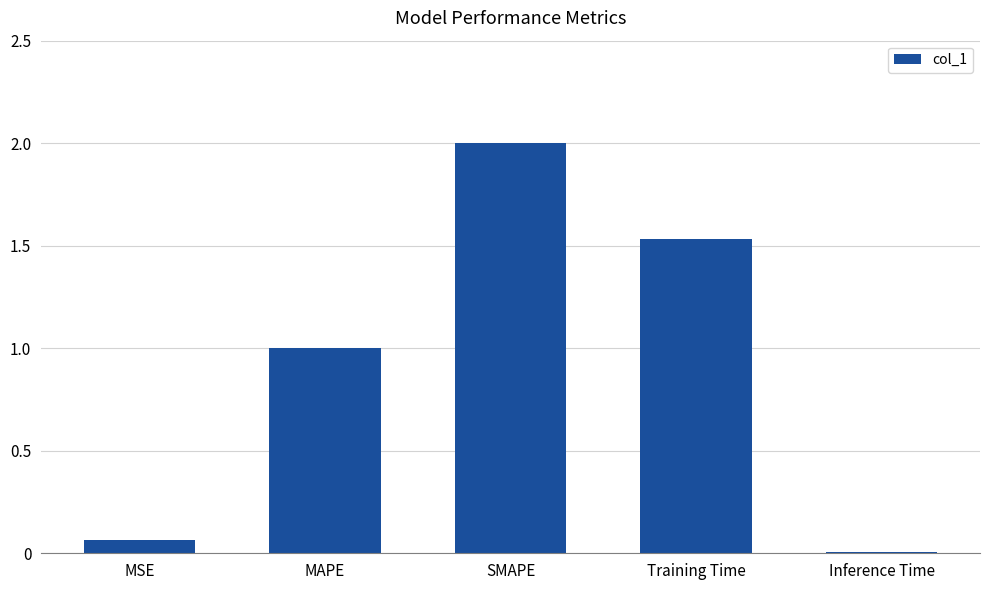

At which category does the chart reach its peak across all series?

SMAPE